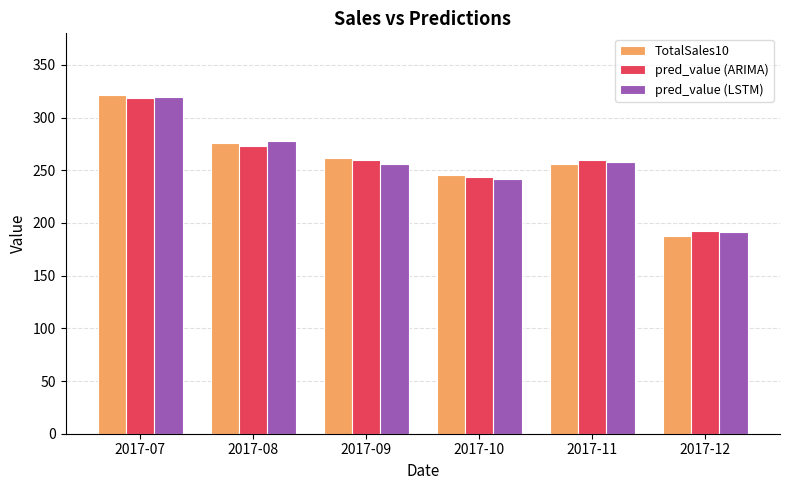

Are the bars horizontal?

No